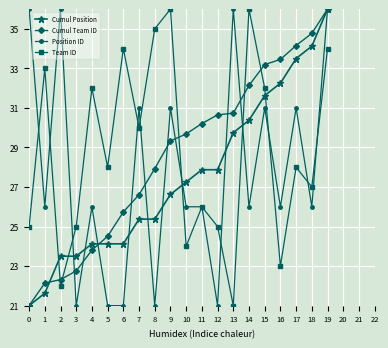

Which series has the largest total across all categories?

Team ID